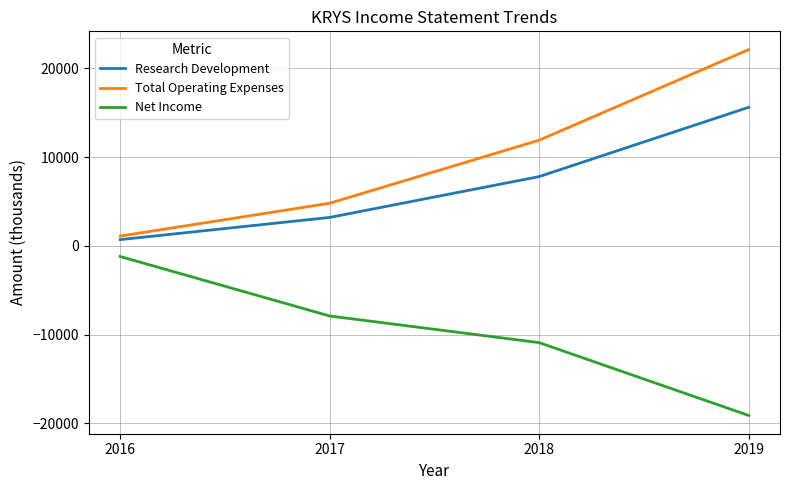

At which category is the sum across all series the highest?

2019